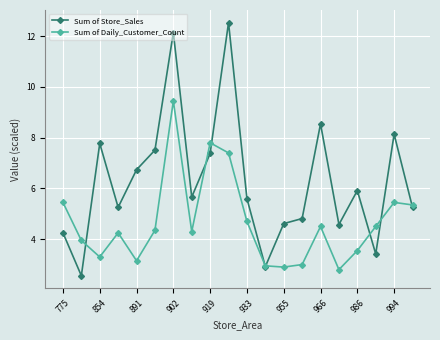

Which series has the largest range (max minus min)?

Sum of Store_Sales